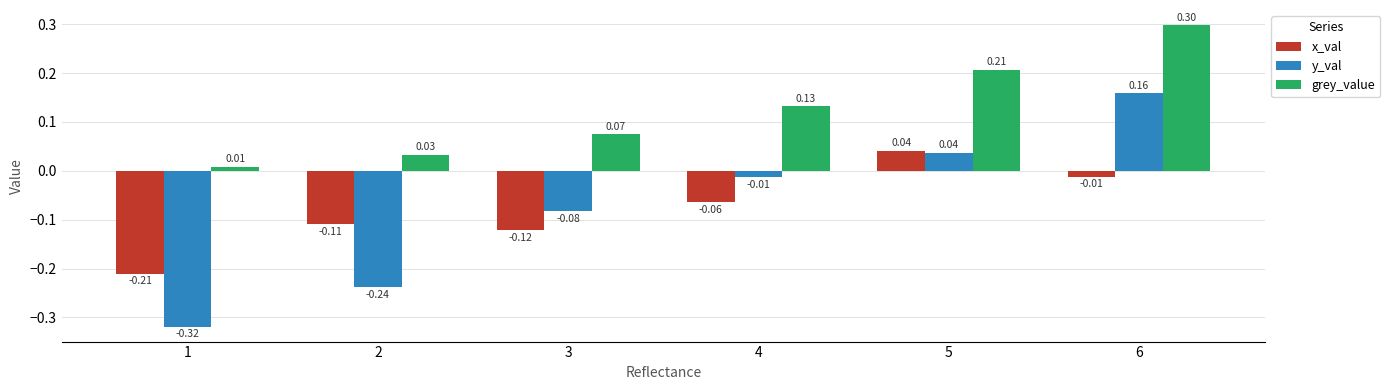

How many bars are there in each group?

3